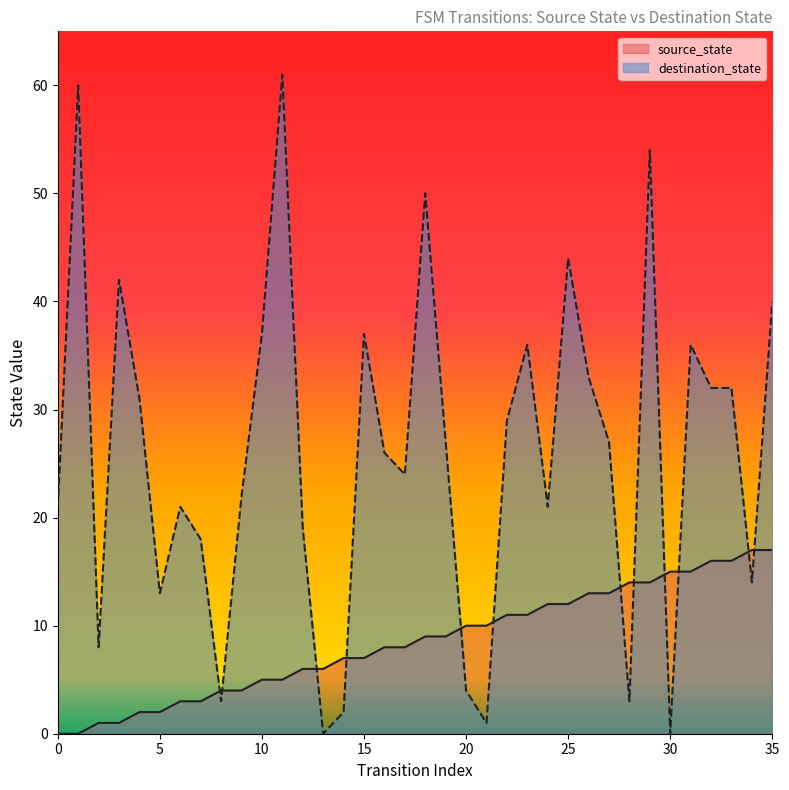

List the series in order of their overall mean, lowest first.

source_state, destination_state